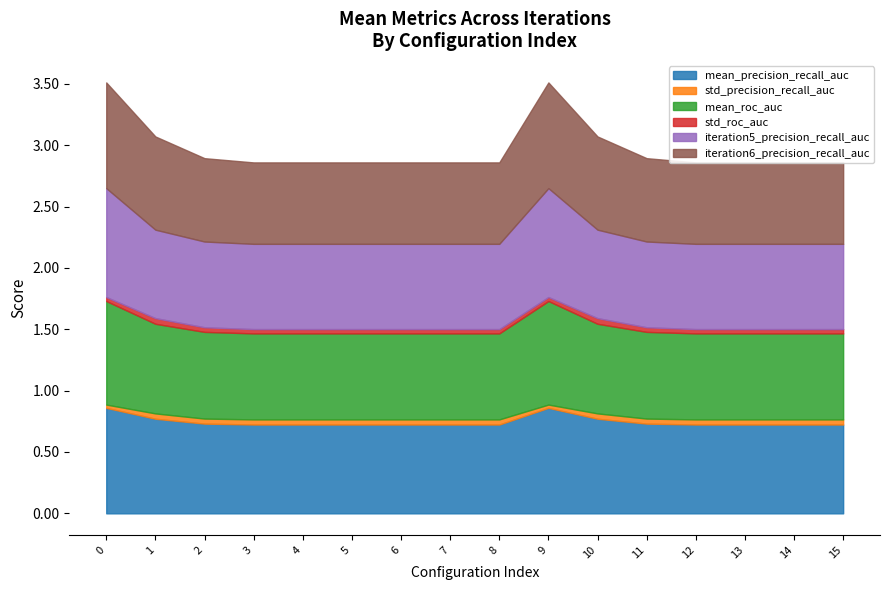

How many iteration6_precision_recall_auc values are between 0 and 1?

16